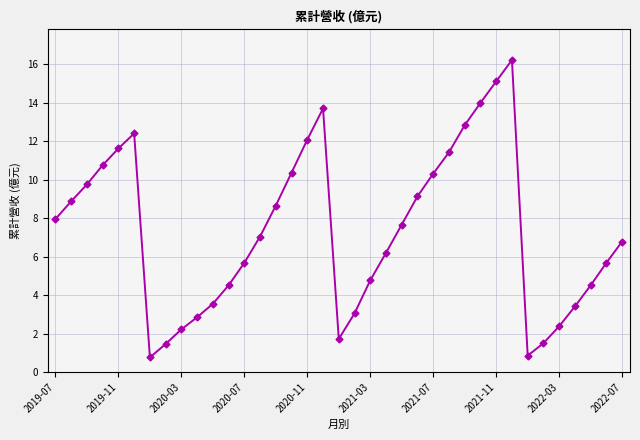

What is the sum of all values?

271.9